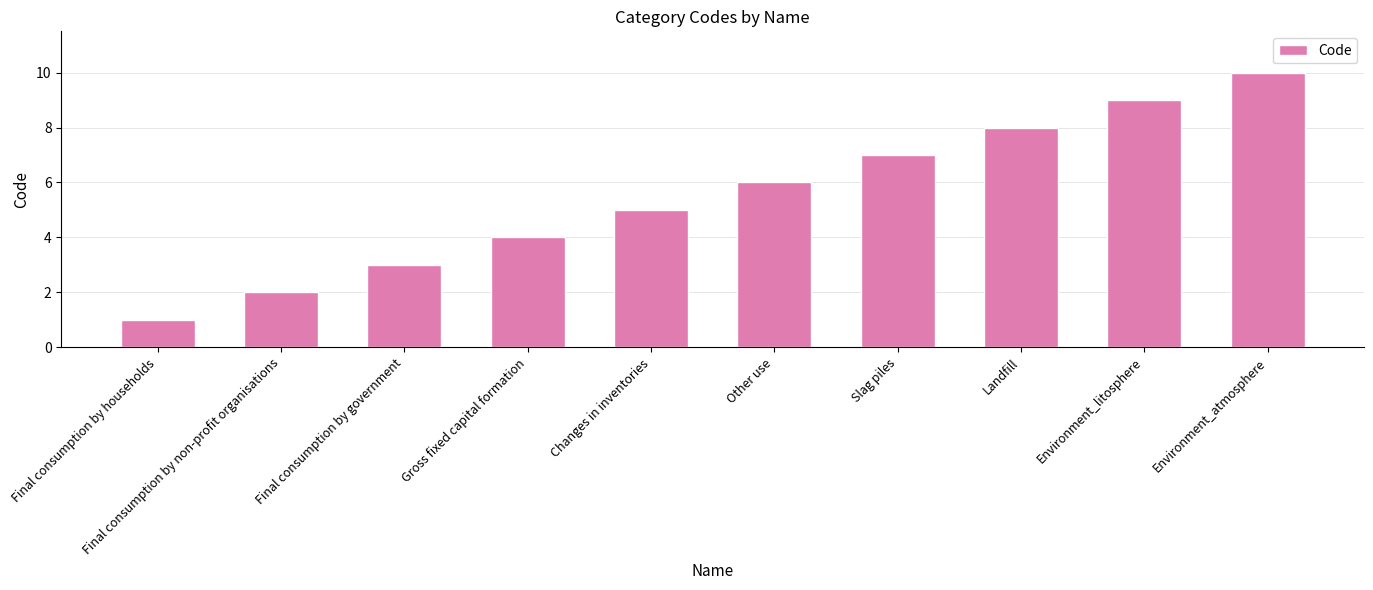

What is the sum of the values at Changes in inventories and Environment_atmosphere?

15